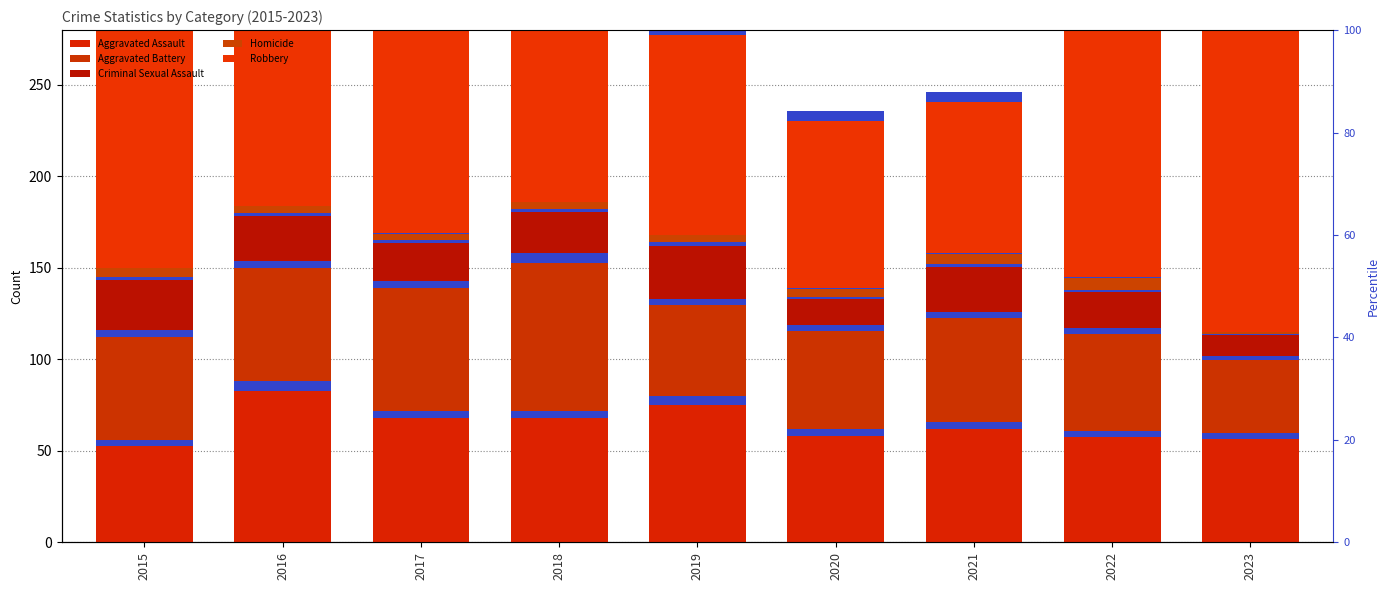

At which category is the sum across all series the highest?

2017